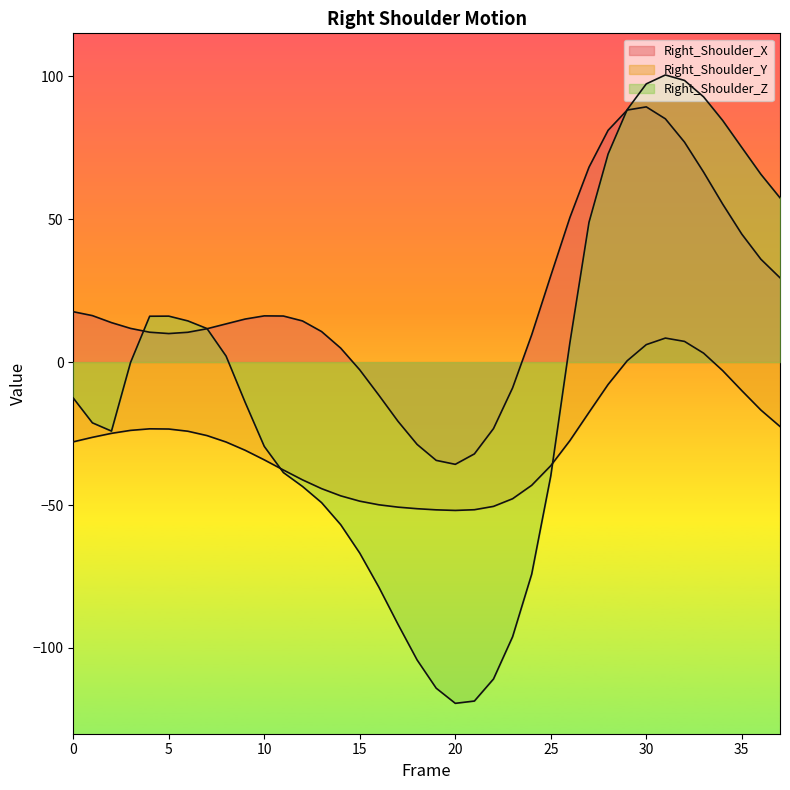

What are all the series names shown in the legend?

Right_Shoulder_X, Right_Shoulder_Y, Right_Shoulder_Z